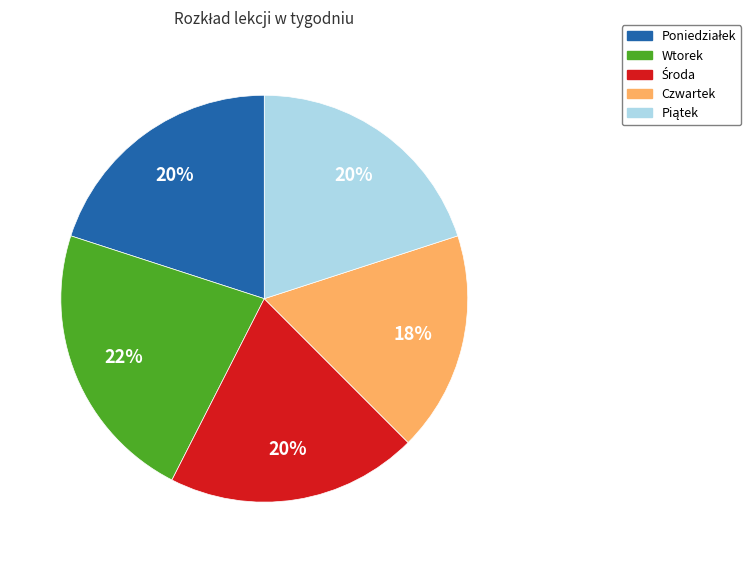

To the nearest percent, what is the average slice percentage?

20%